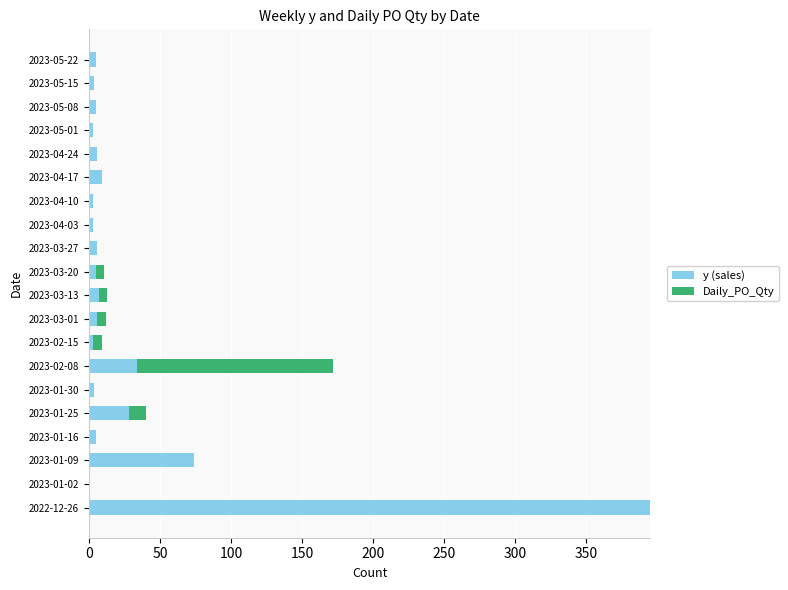

At which category is the sum across all series the highest?

2022-12-26